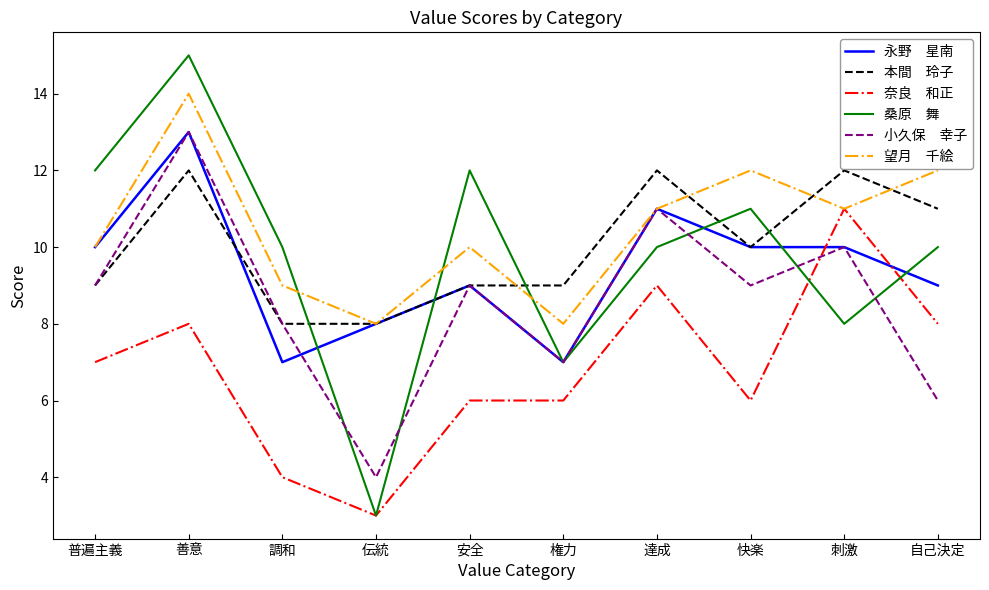

What is the spread (max minus min) of values at 調和?

6